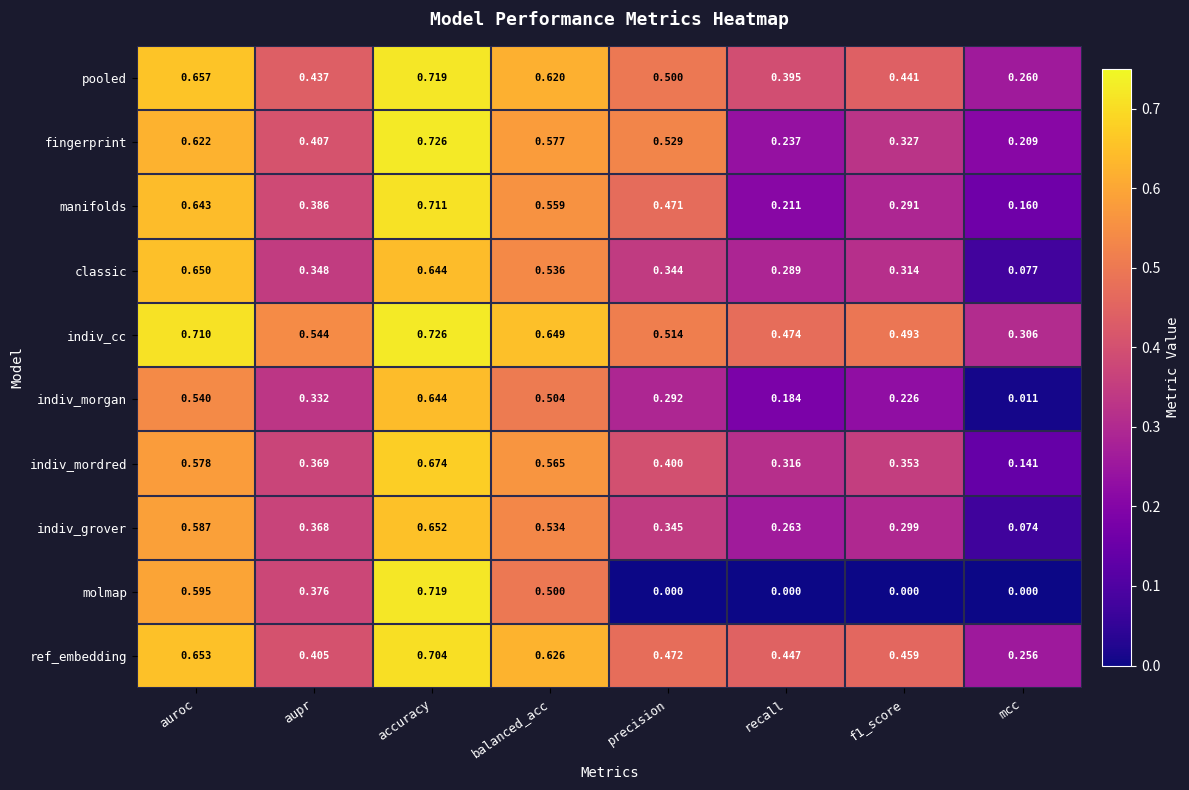

What is the total value across all series at mcc?

1.5